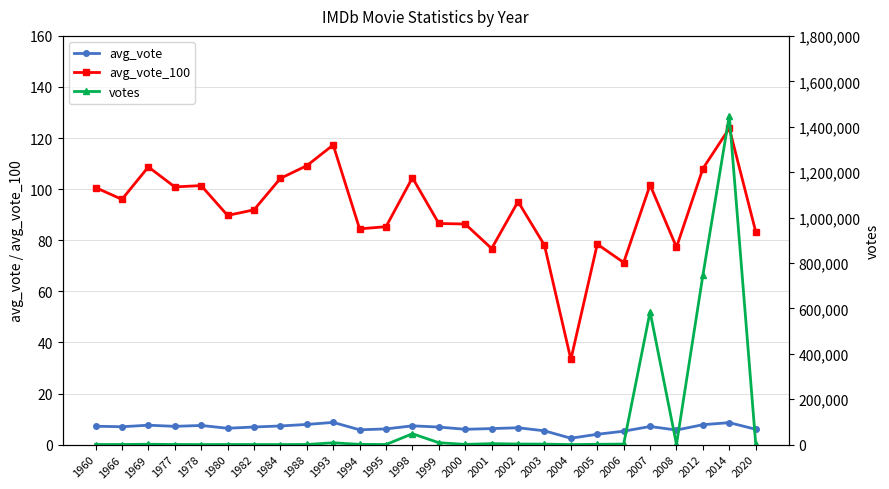

At 1995, list the series in order from smallest to largest.

avg_vote, avg_vote_100, votes